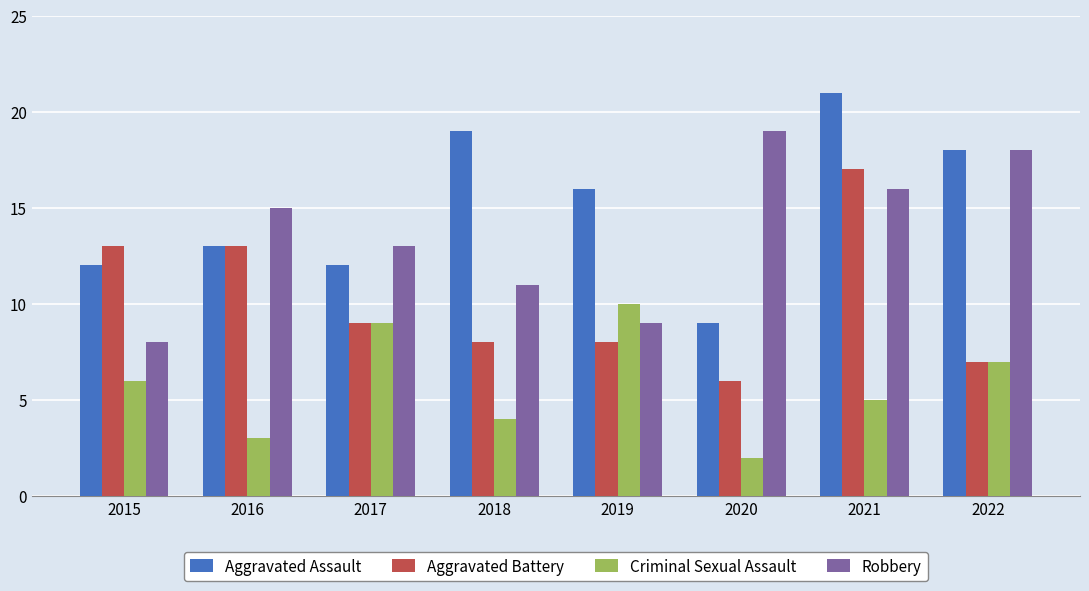

What is the highest value of the Criminal Sexual Assault series?

10